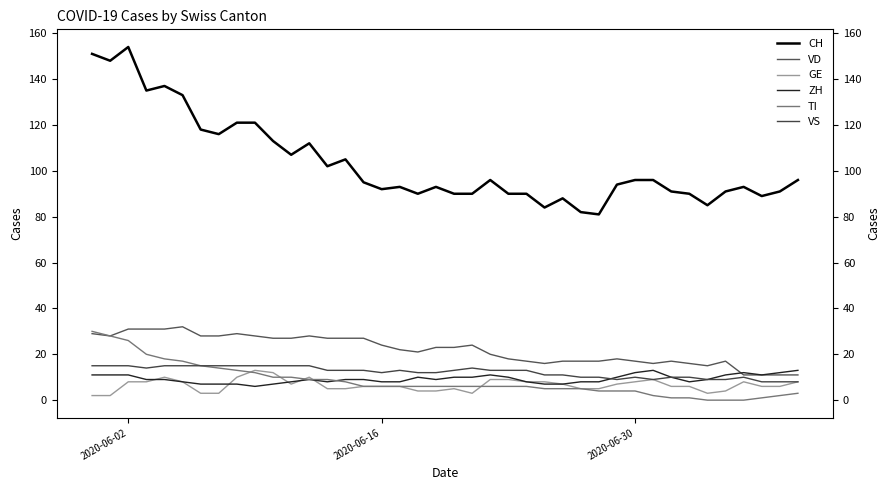

Which series ends up on top after the final intersection of GE and ZH?

ZH